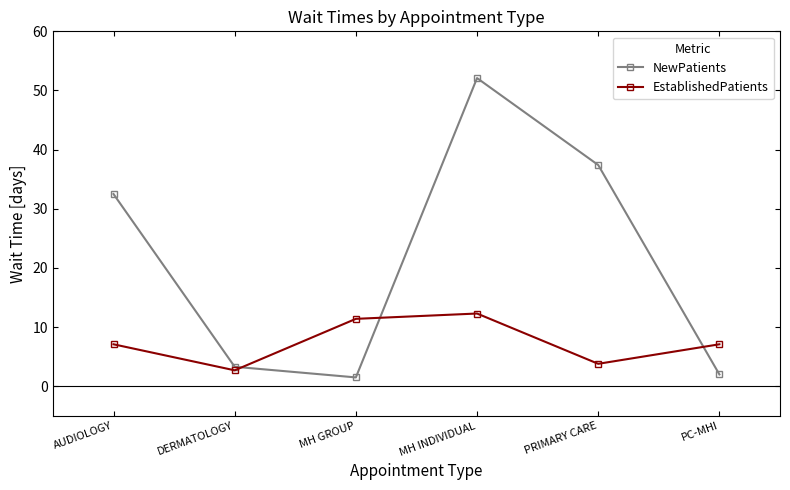

What is the maximum value shown in the chart?

52.1